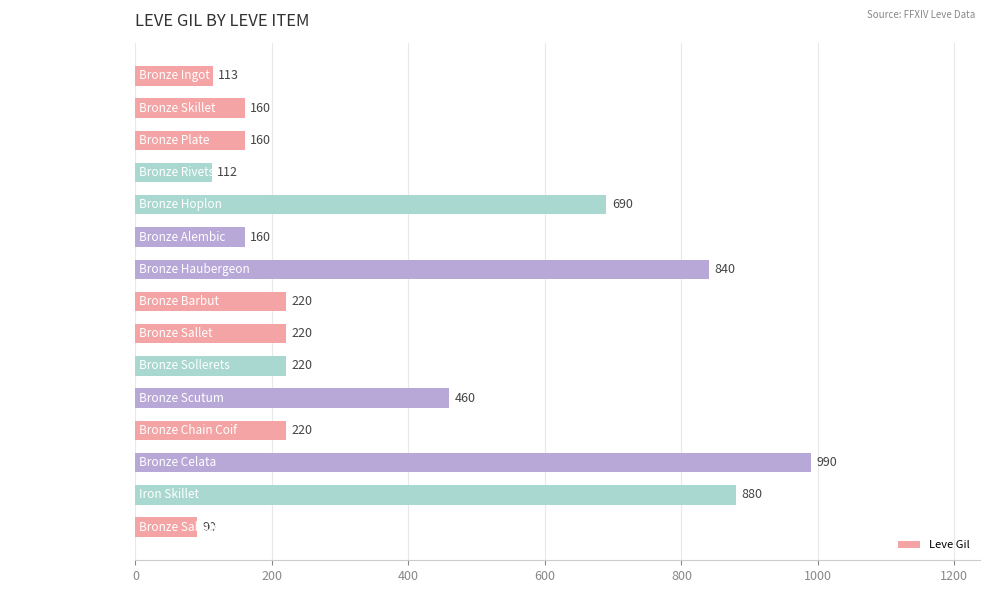

Read the value at Bronze Plate.

160